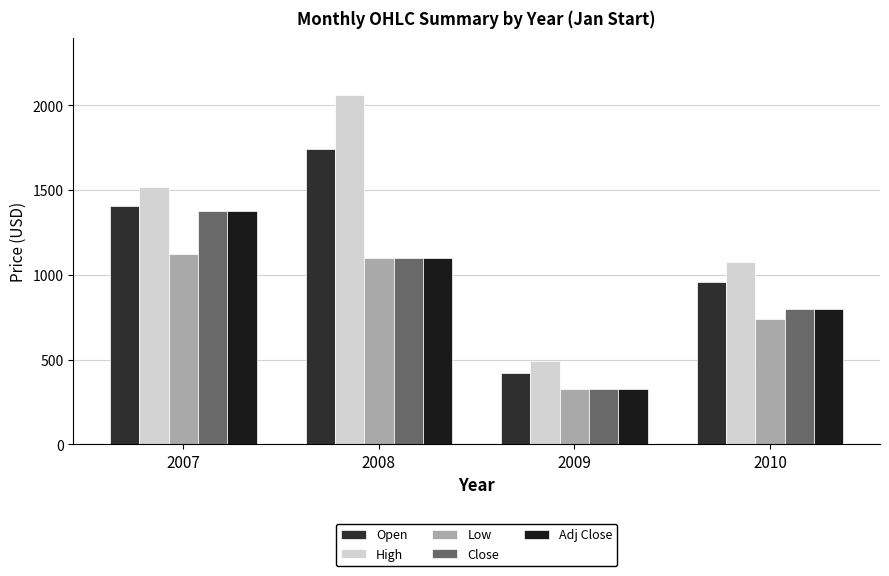

Does the chart contain stacked bars?

No